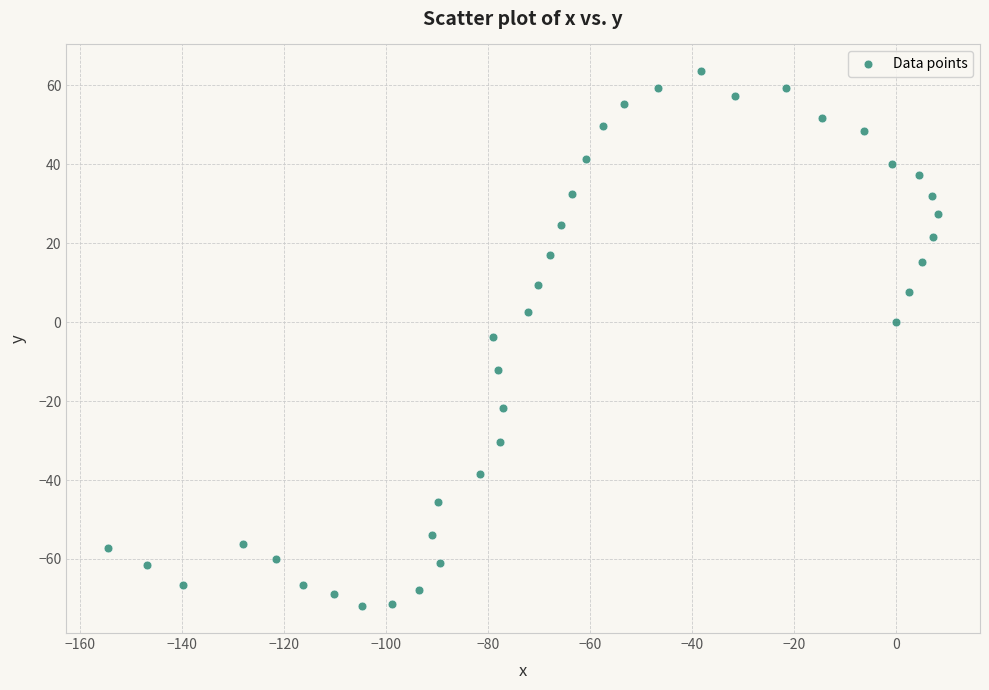

What is the range of Y values (max minus min)?

135.6